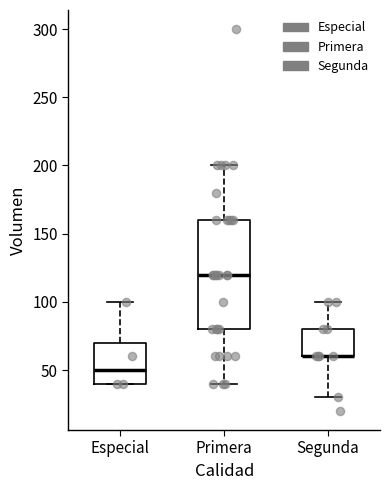

Reading left to right, read every box against the y-axis: the position of its median line, the range the box covers, and the ends of its whiskers. The values are not printed on the chart, so give them approximately, as read against the axis.

Especial: median 50, box 40 to 70, whiskers 40 to 100
Primera: median 120, box 80 to 160, whiskers 40 to 200
Segunda: median 60 (drawn on the box's lower edge), box 60 to 80, whiskers 30 to 100